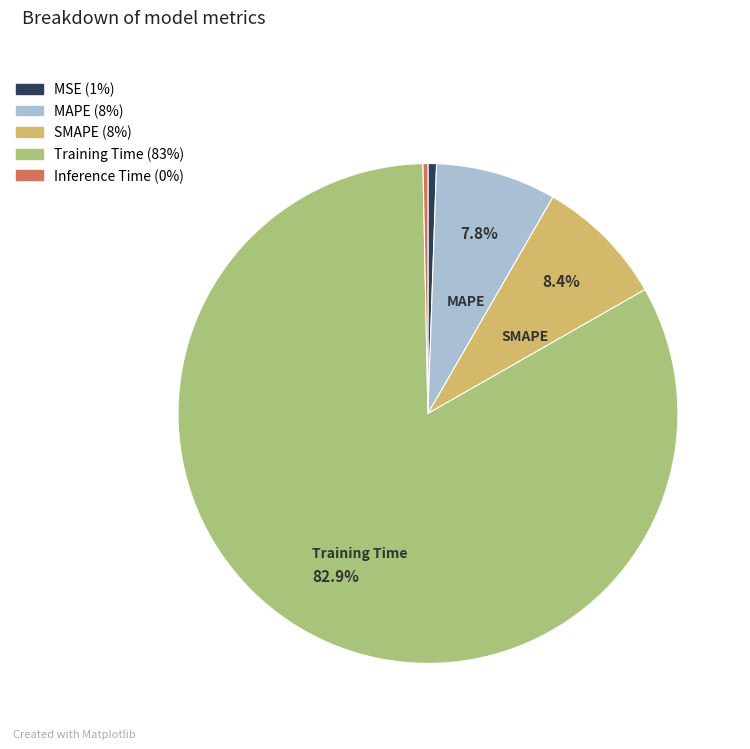

Is there any slice that represents more than half of the pie?

Yes